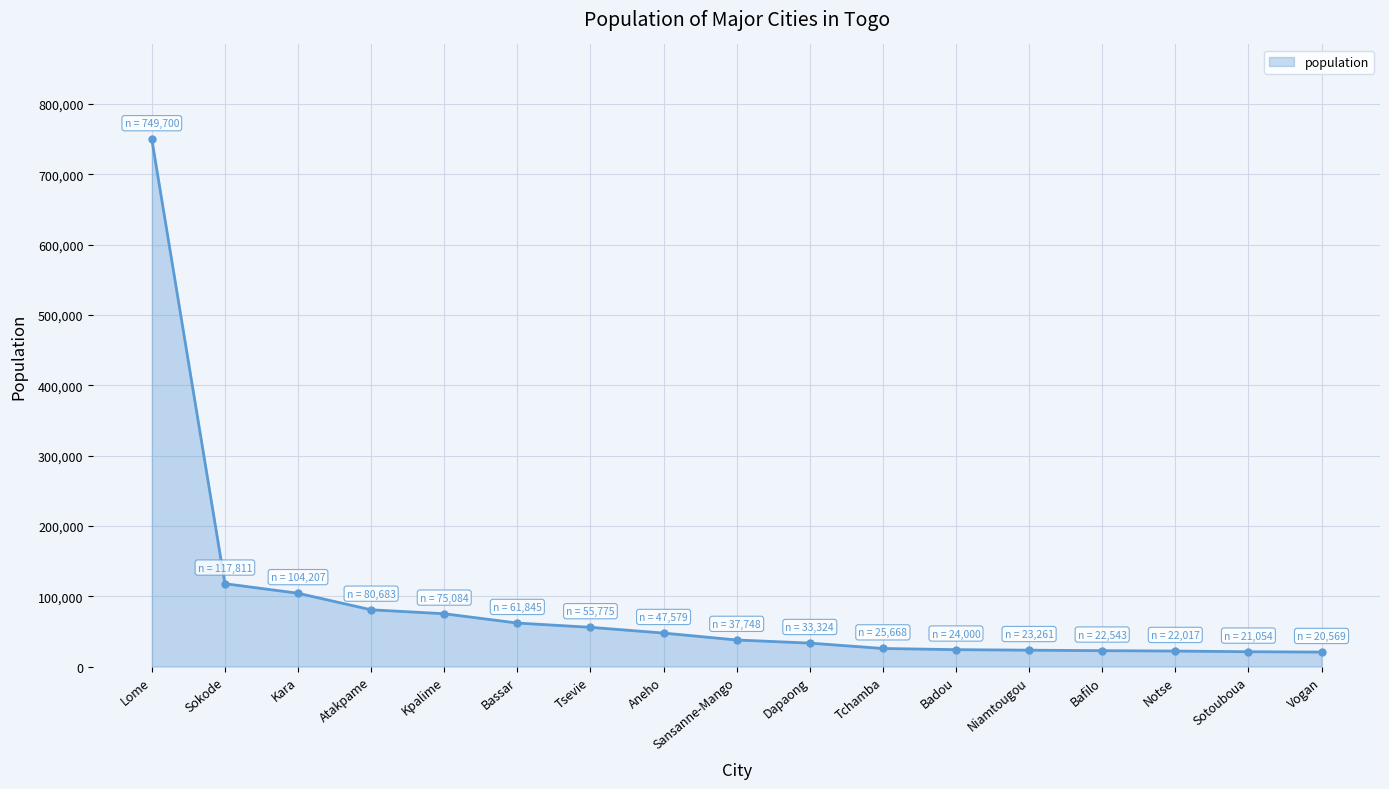

Between Sansanne-Mango and Sotouboua, which is larger?

Sansanne-Mango